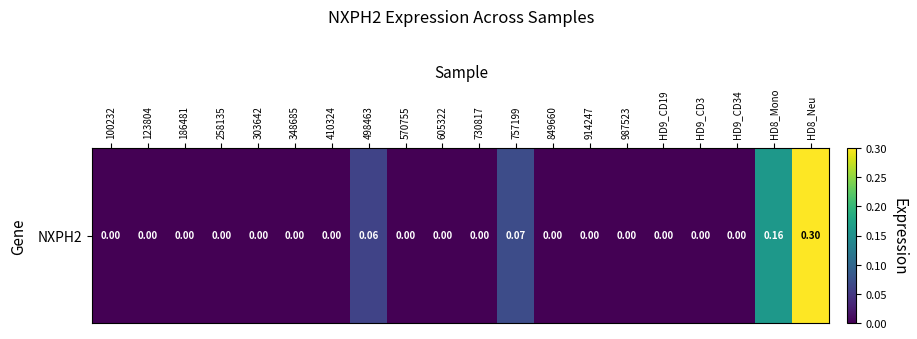

The chart shows a value of 0.0 at 849660. True or false?

True